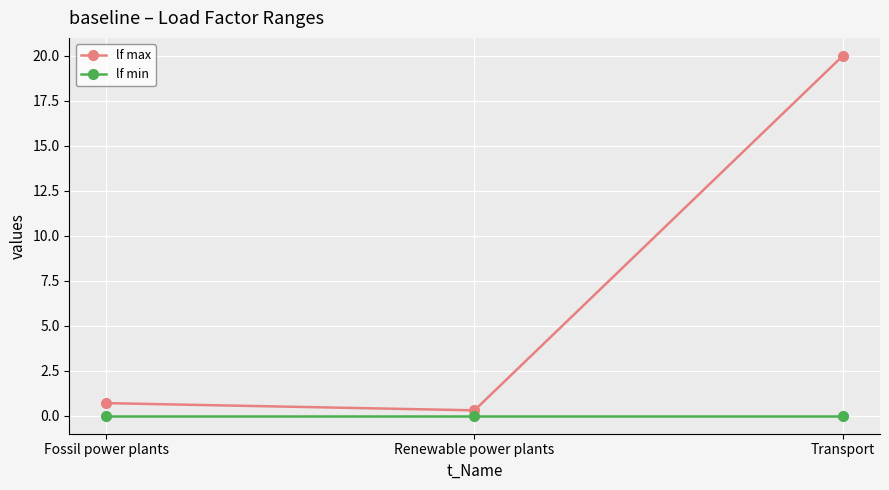

Reading right to left, transcribe all the data shown in this chart.

lf max: 20.0	0.3	0.7
lf min: 0.0	0.0	0.0